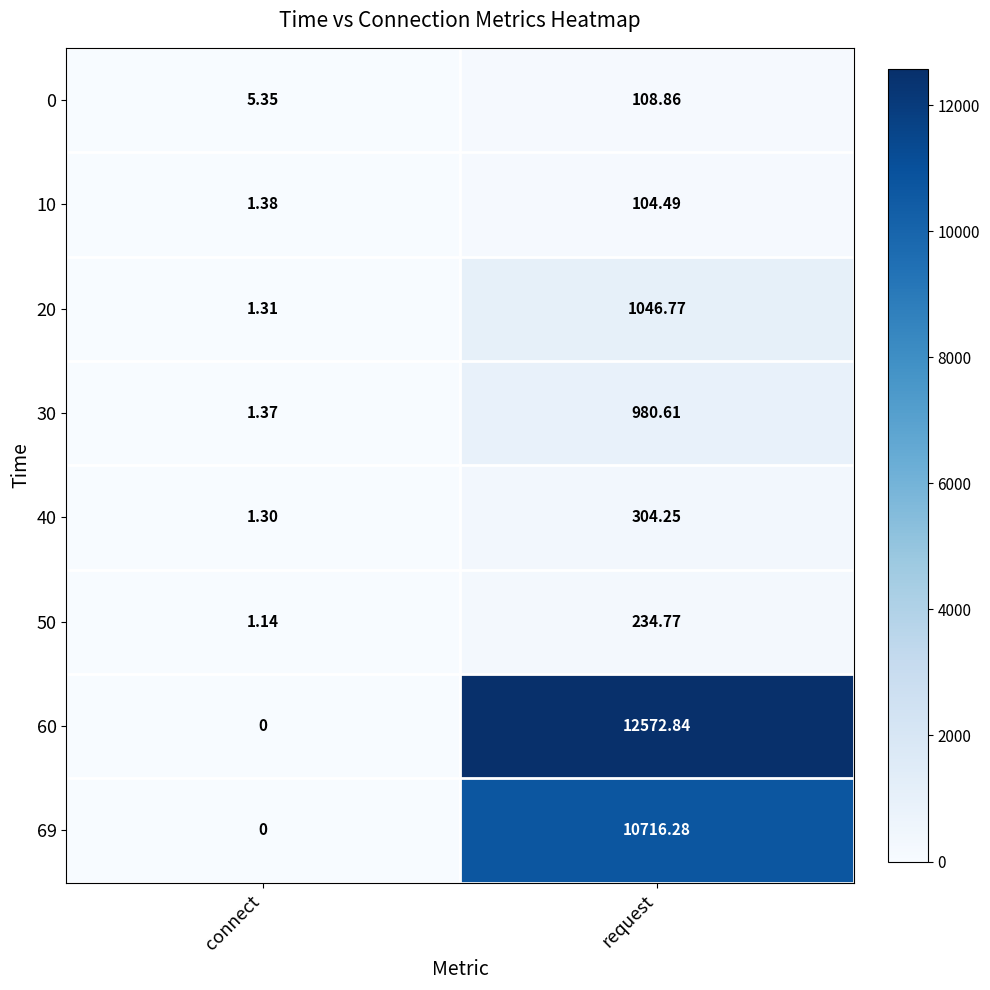

Is the value of 30 at connect greater than the value of 69 at connect?

Yes